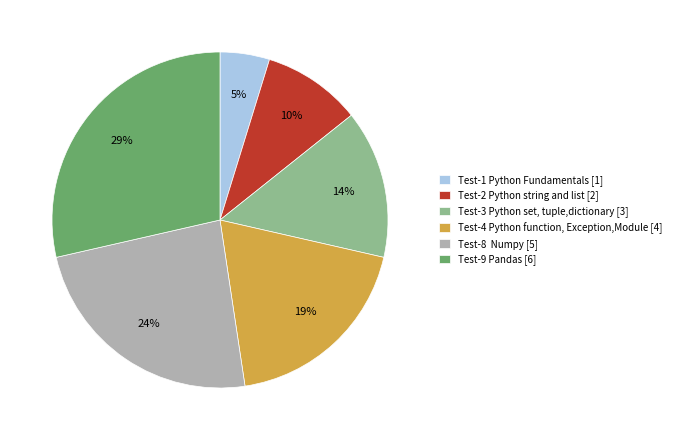

Do Test-9 Pandas [6] and Test-1 Python Fundamentals [1] together represent more than half of the pie?

No